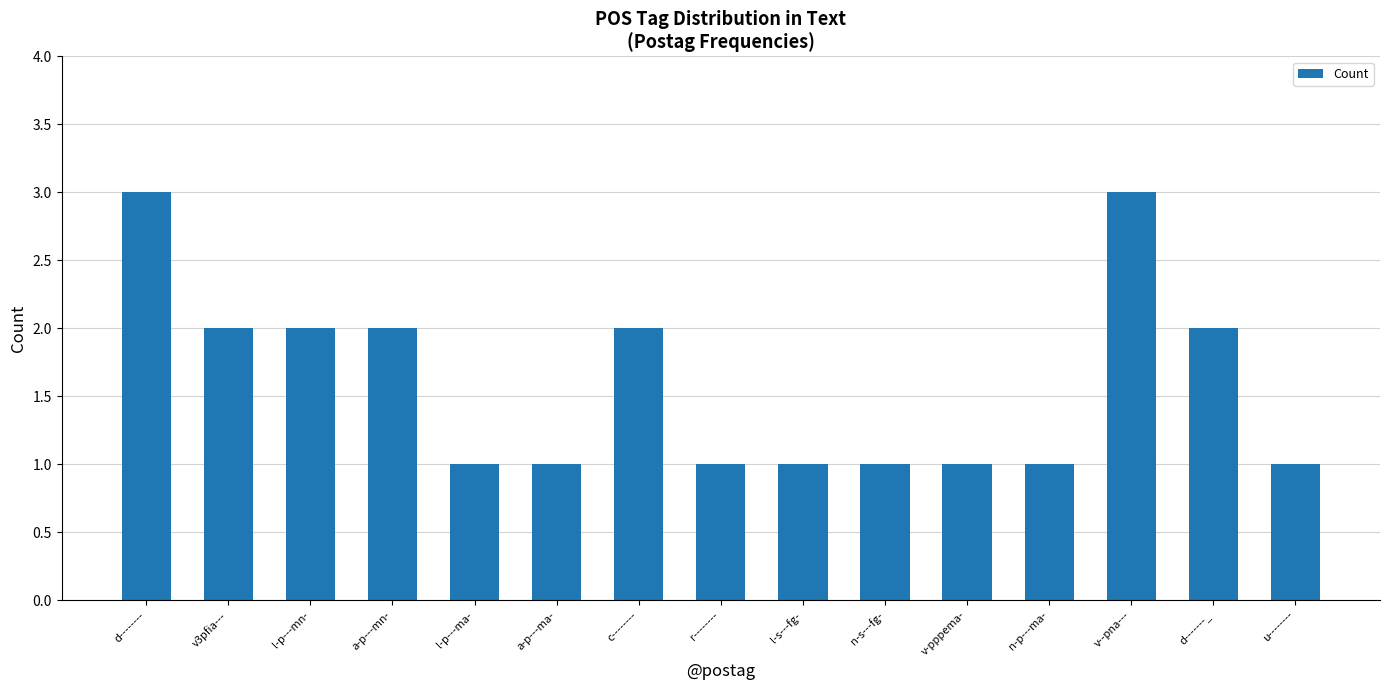

What is the maximum value shown in the chart?

3